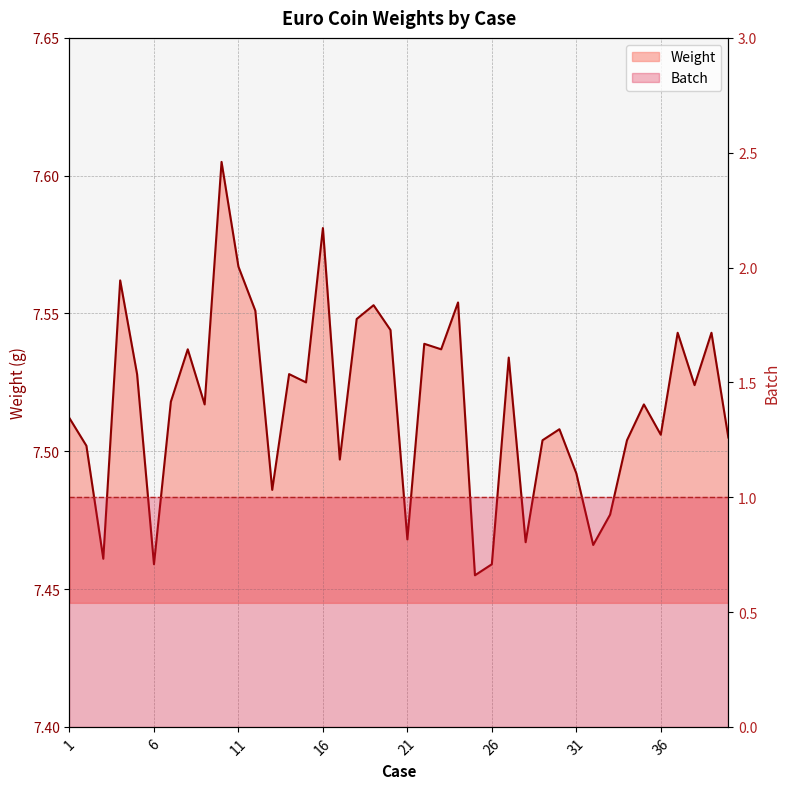

Is it true that the value at 1 is 11.0?

False